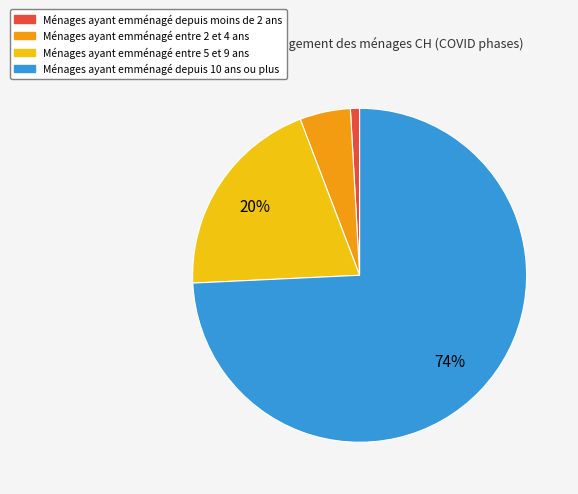

Is there a majority slice in this chart?

Yes